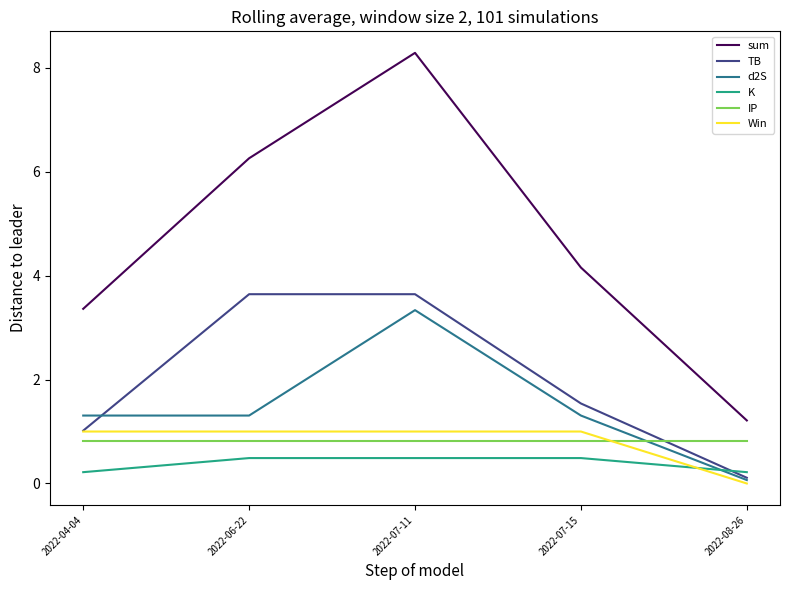

What position from the right is 2022-06-22?

4